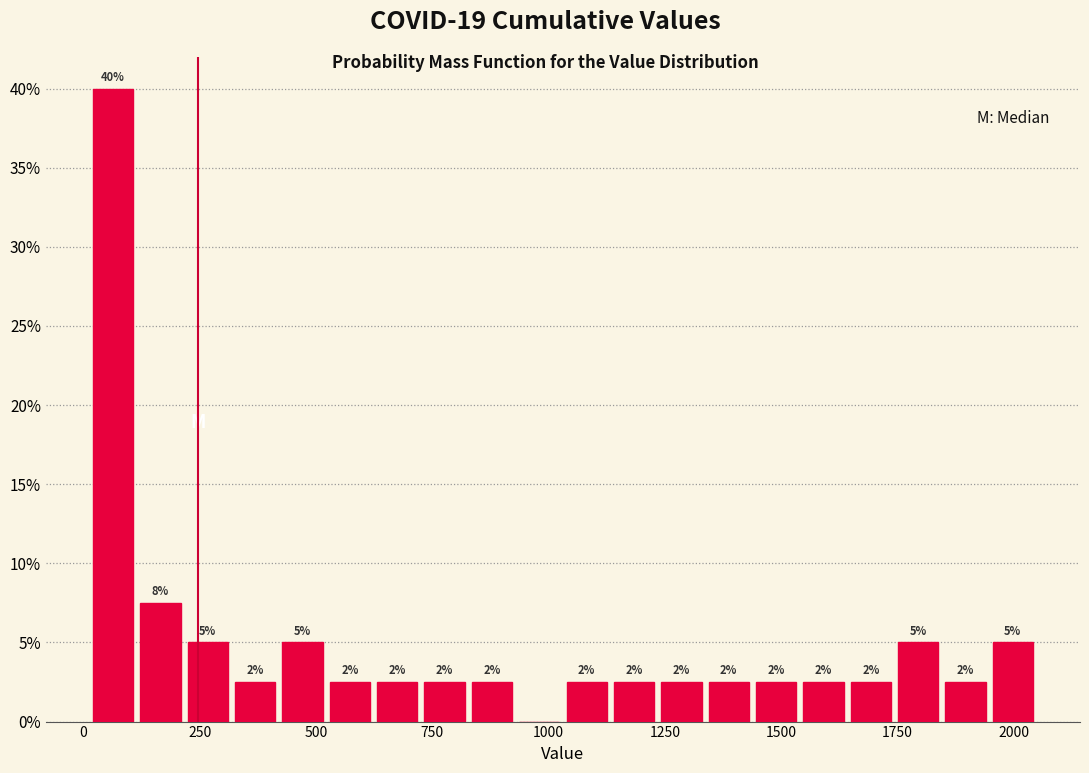

Read against the x-axis, roughly where is the centre of the tallest bar?

50